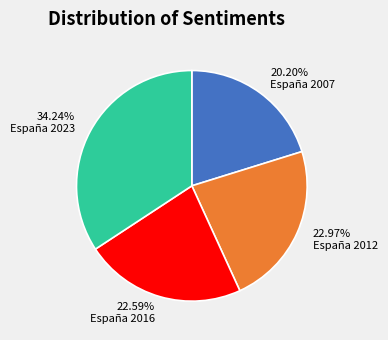

Is there a majority slice in this chart?

No